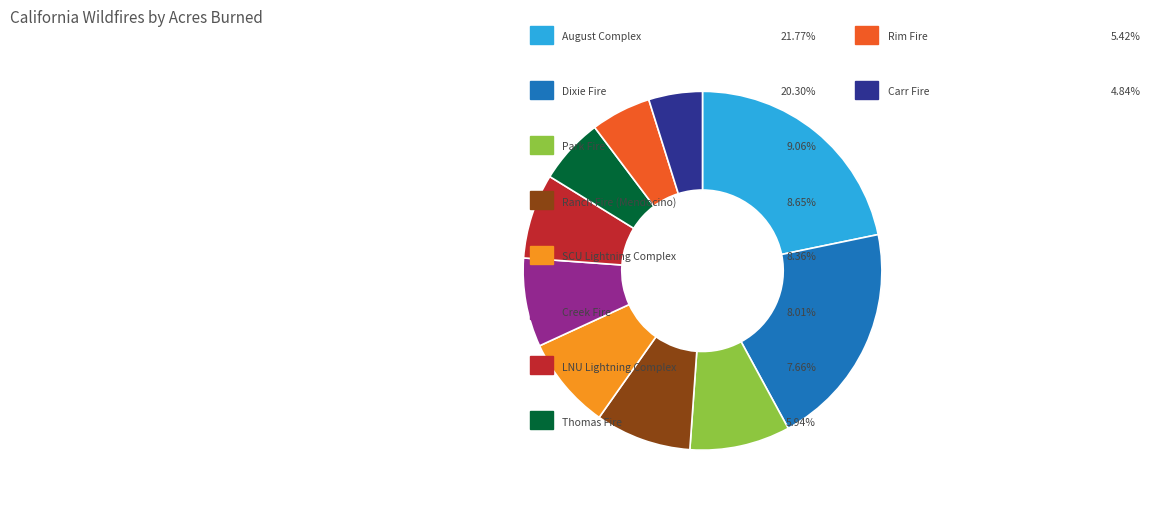

Is there a majority slice in this chart?

No